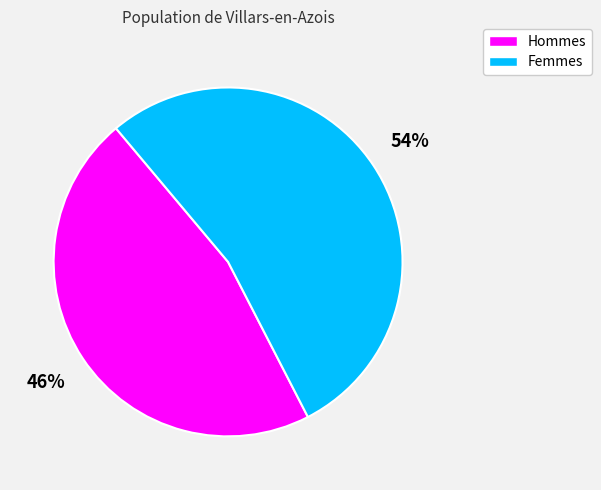

Does any single category account for the majority?

Yes